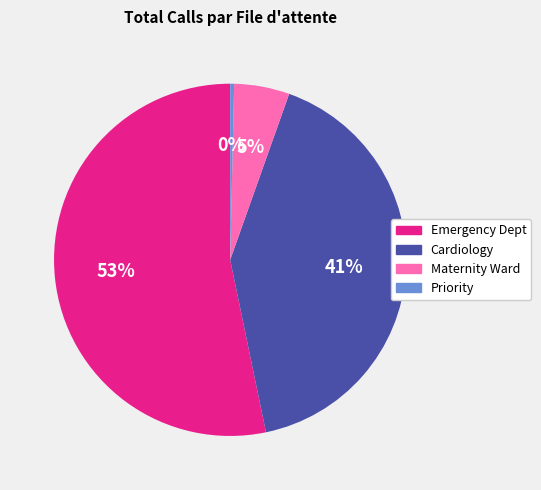

Is it true that Priority is 11% of the pie?

False